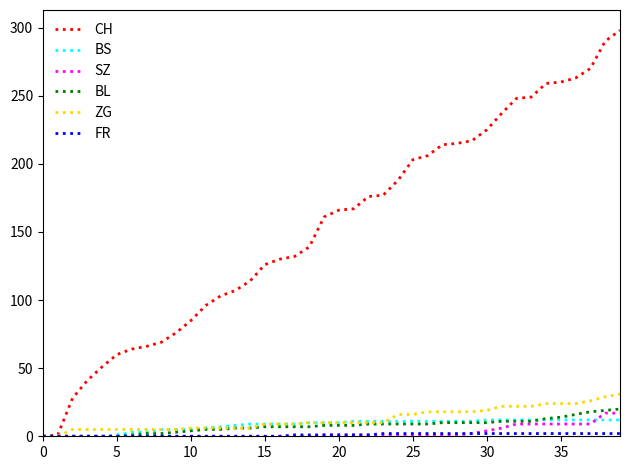

Which series has the largest range (max minus min)?

CH